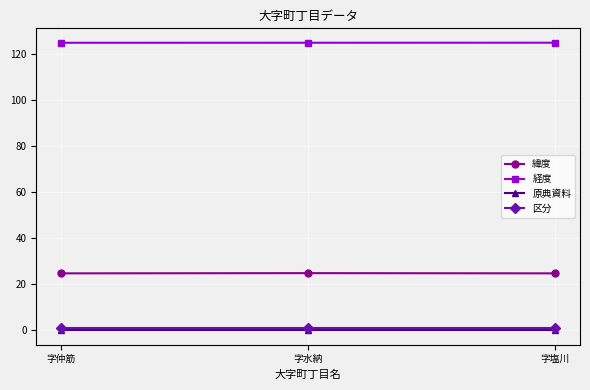

What is the greatest value displayed?

124.7